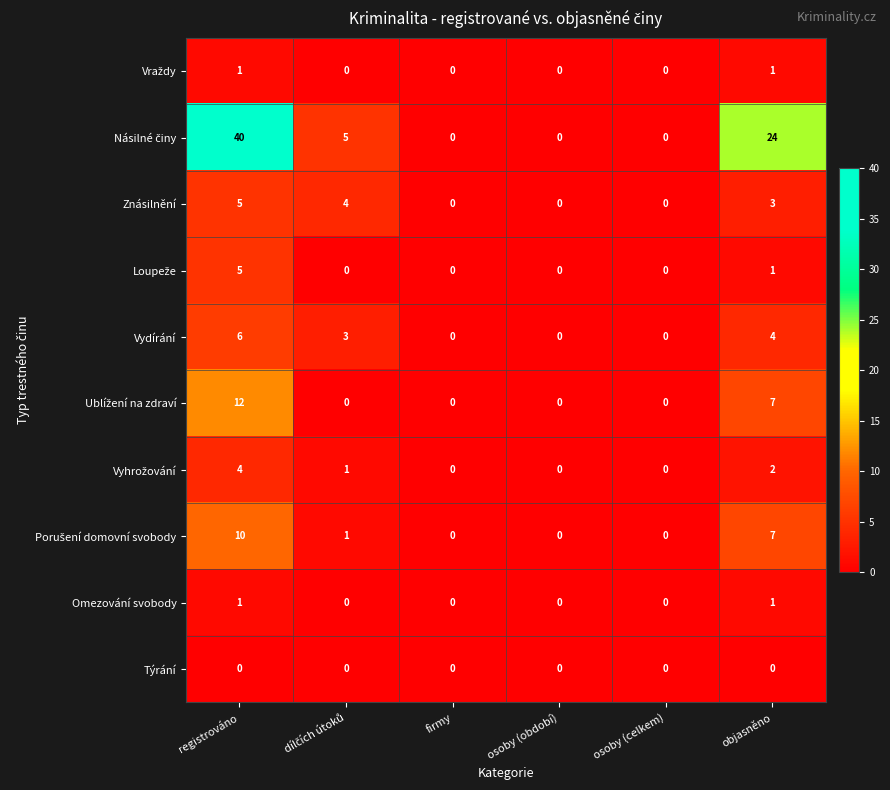

Is it true that Vydírání equals 2 at osoby (období)?

False